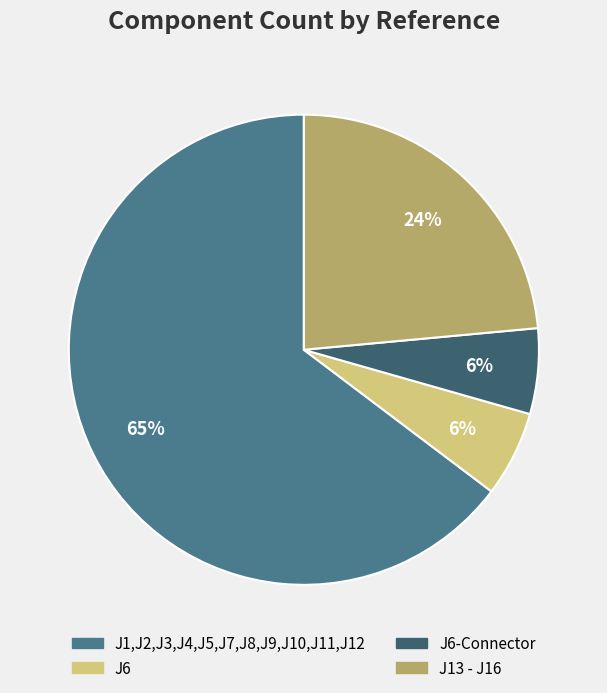

To the nearest percent, what is the average slice percentage?

25%